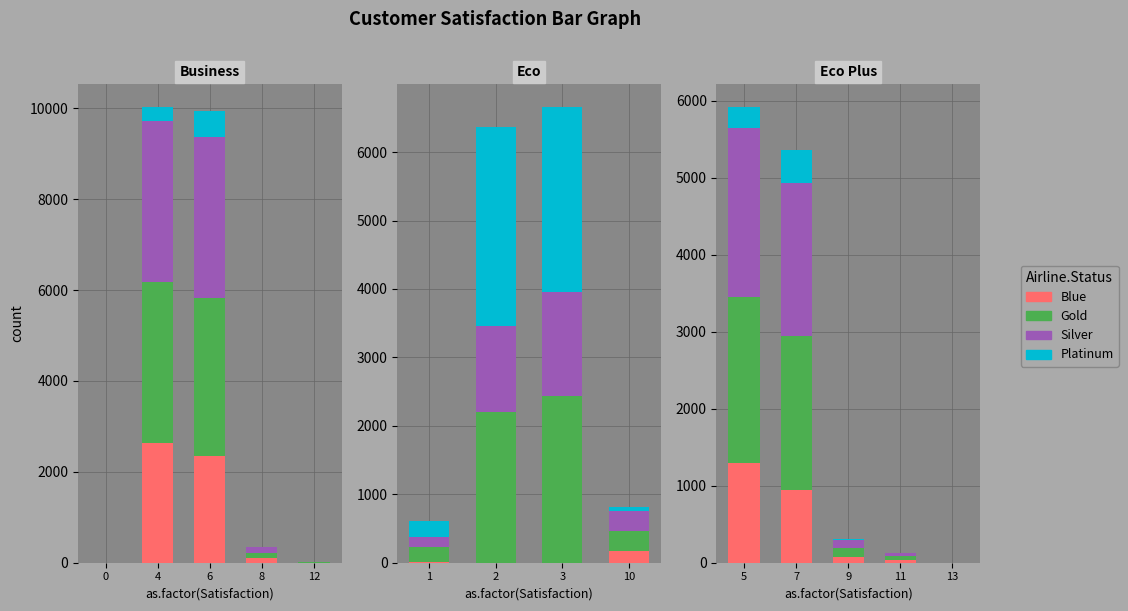

True or false: Gold has a value of 0.4 at 12.

False